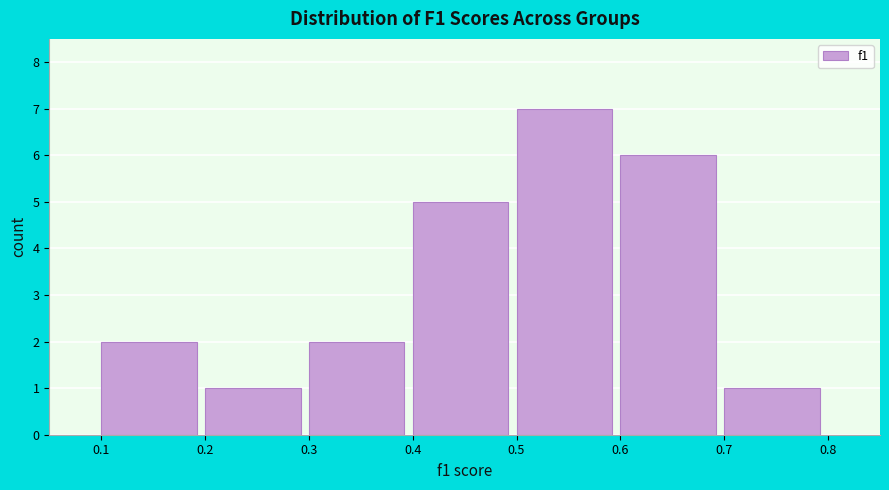

Reading left to right, list every bar in this chart as the range it spans on the x-axis followed by its height. The values are not printed on the chart, so give them approximately, as read against the axis.

0.1 to 0.2: 2
0.2 to 0.3: 1
0.3 to 0.4: 2
0.4 to 0.5: 5
0.5 to 0.6: 7
0.6 to 0.7: 6
0.7 to 0.8: 1